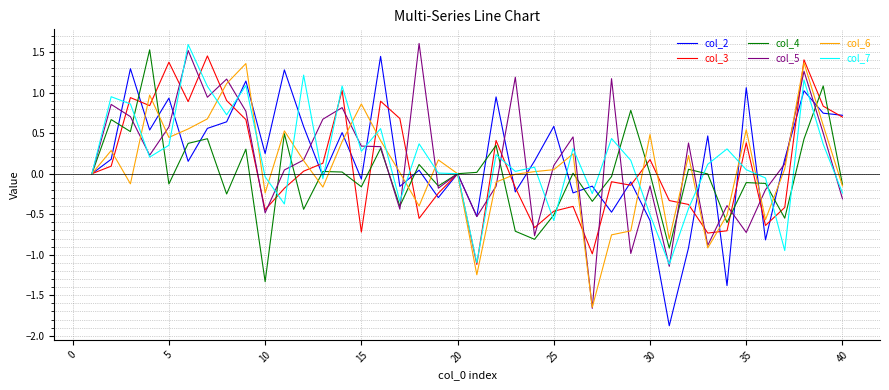

What is the lowest value of the col_5 series?

-1.7